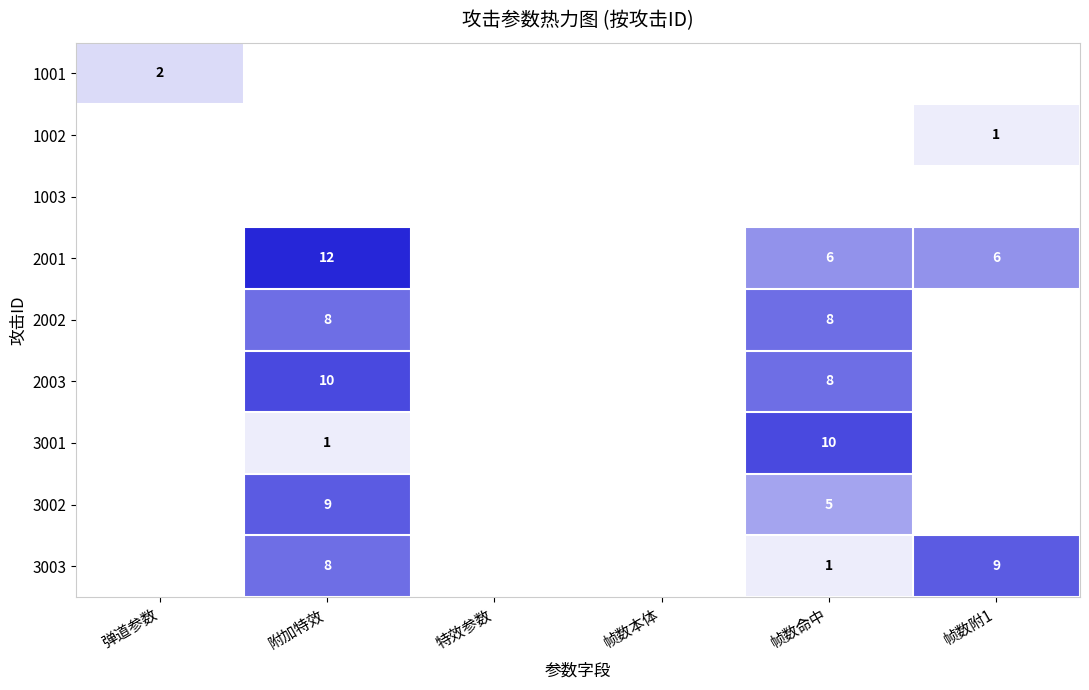

The 2001 series shows 6 at 帧数命中. True or false?

True